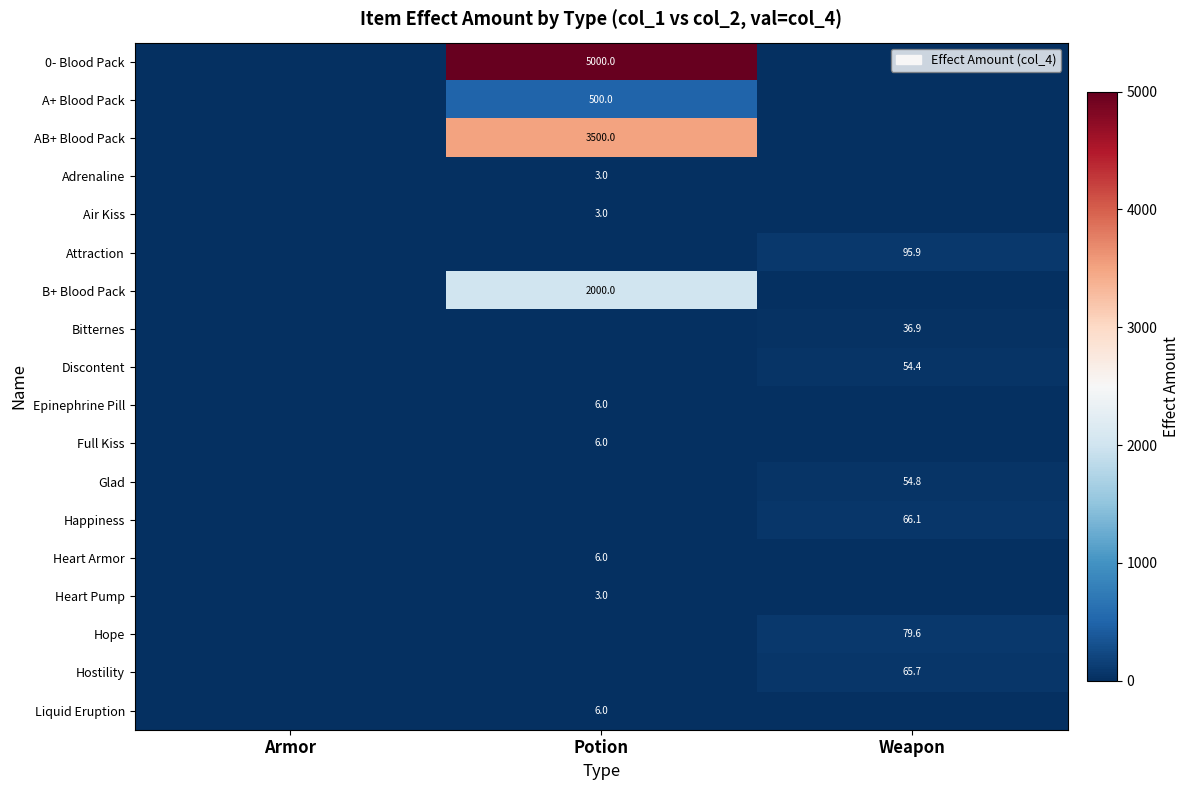

Is it true that Liquid Eruption equals 8.5 at Potion?

False